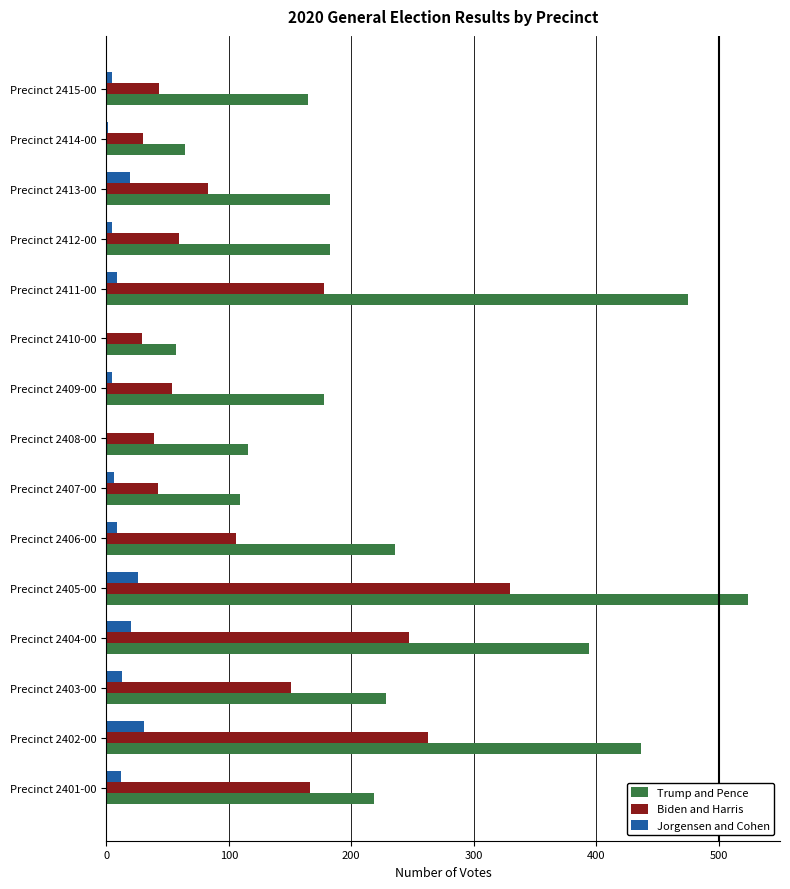

The Trump and Pence series shows 188 at Precinct 2407-00. True or false?

False